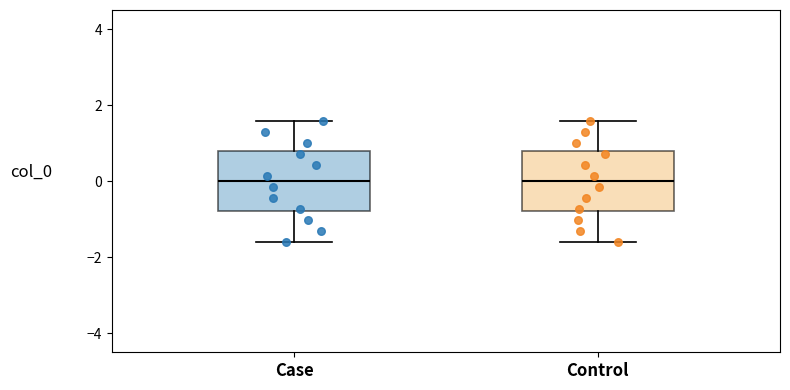

Reading left to right, transcribe this box plot: for each box, give where its median line is, the range the box spans, and where its two whiskers end, as read against the y-axis. The values are not printed on the chart, so give them approximately, as read against the axis.

Case: median 0.0, box -0.8 to 0.8, whiskers -1.6 to 1.6
Control: median 0.0, box -0.8 to 0.8, whiskers -1.6 to 1.6